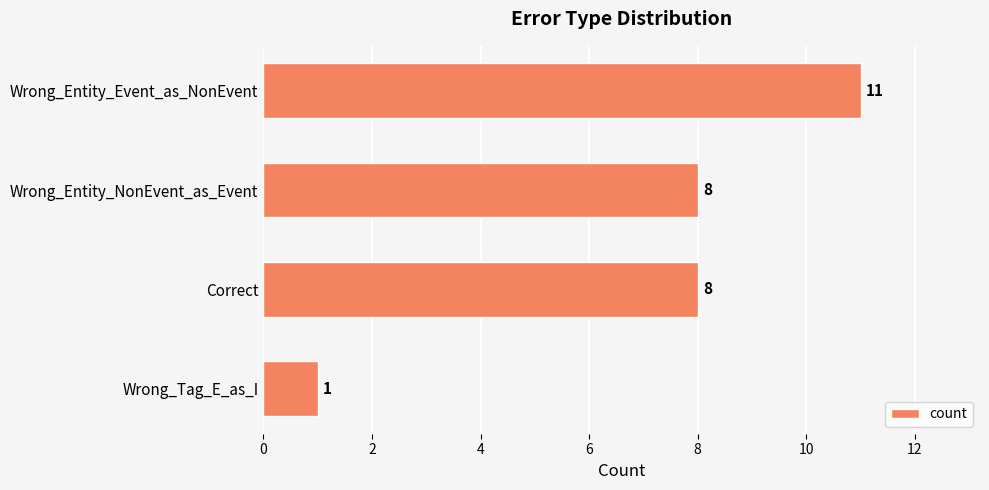

Between Wrong_Entity_NonEvent_as_Event and Wrong_Entity_Event_as_NonEvent, which is larger?

Wrong_Entity_Event_as_NonEvent